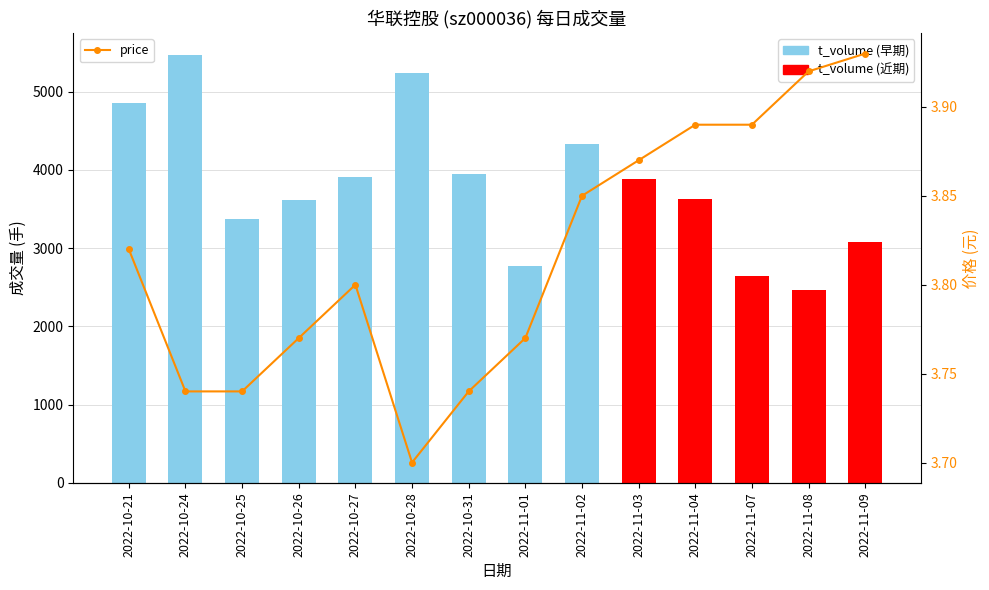

What is the greatest value displayed?

5474.0